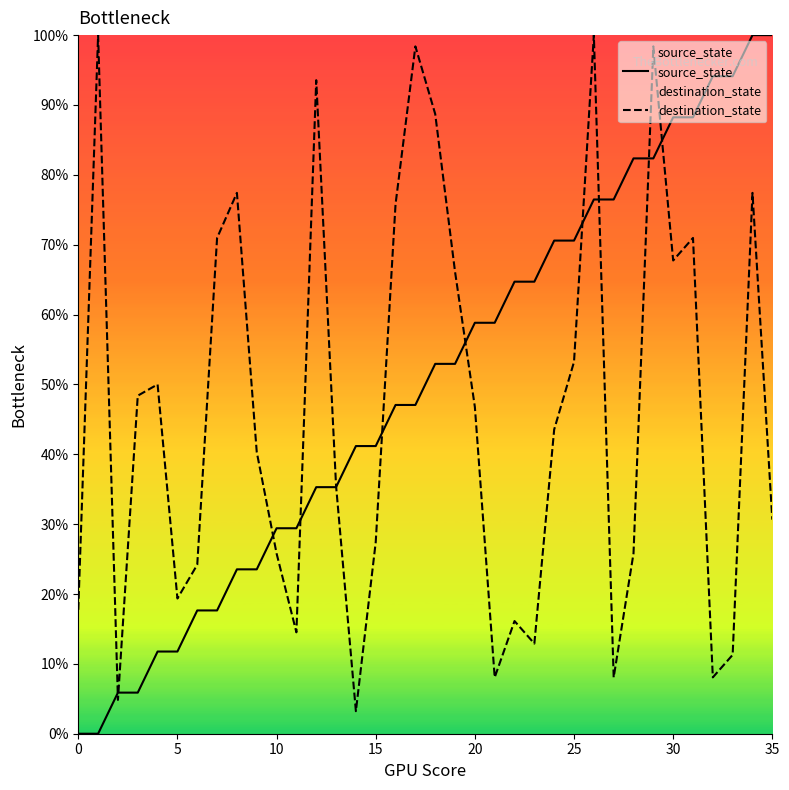

How many lines are shown in the chart?

2